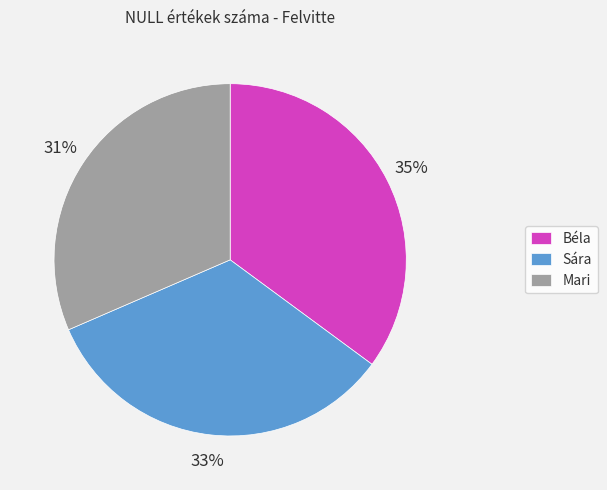

Count the number of slices in the pie.

3